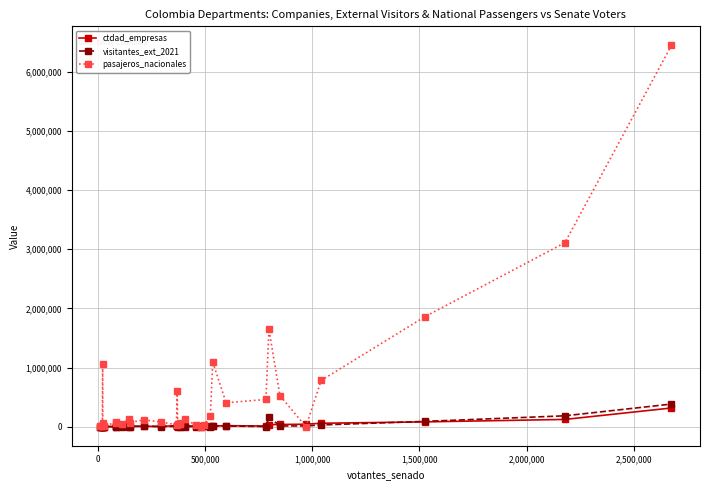

What is the value of the ctdad_empresas point at the 2nd from the left?

2